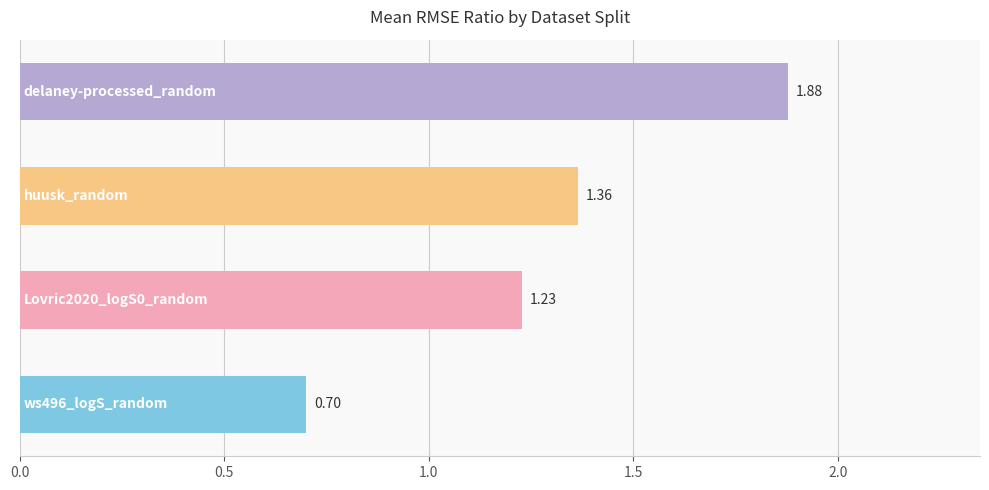

What is the difference between the second highest and minimum values?

0.7